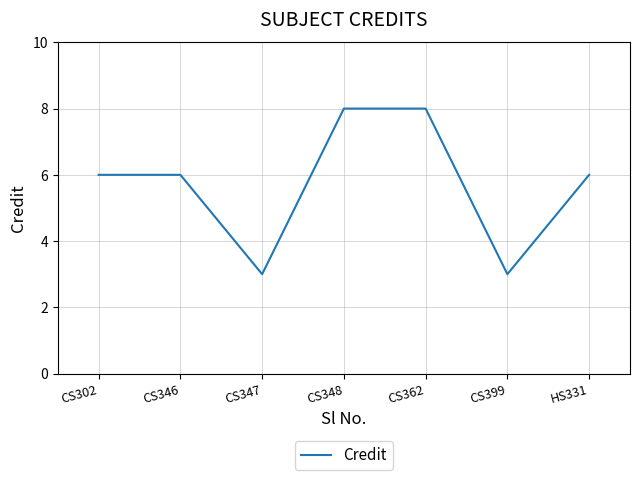

What position from the left is CS302?

1